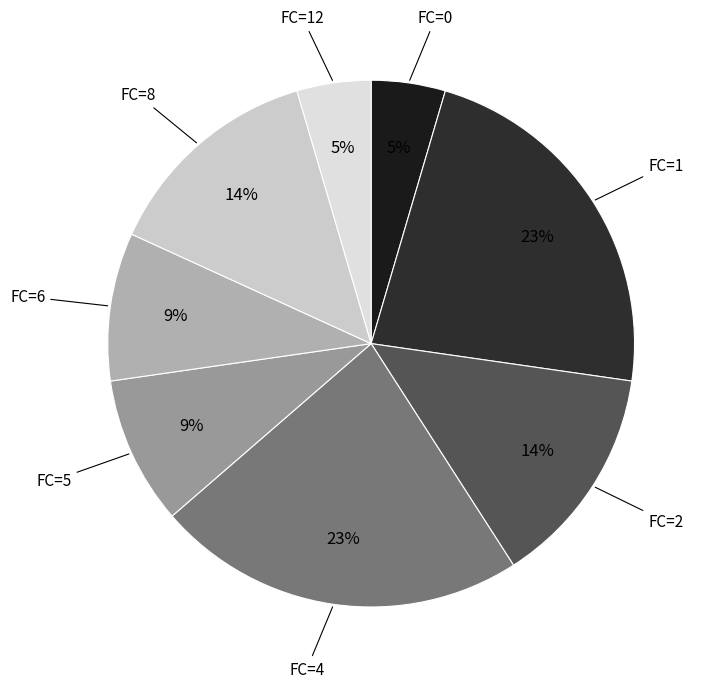

To the nearest percent, what is the combined percentage of FC=5 and FC=12?

14%